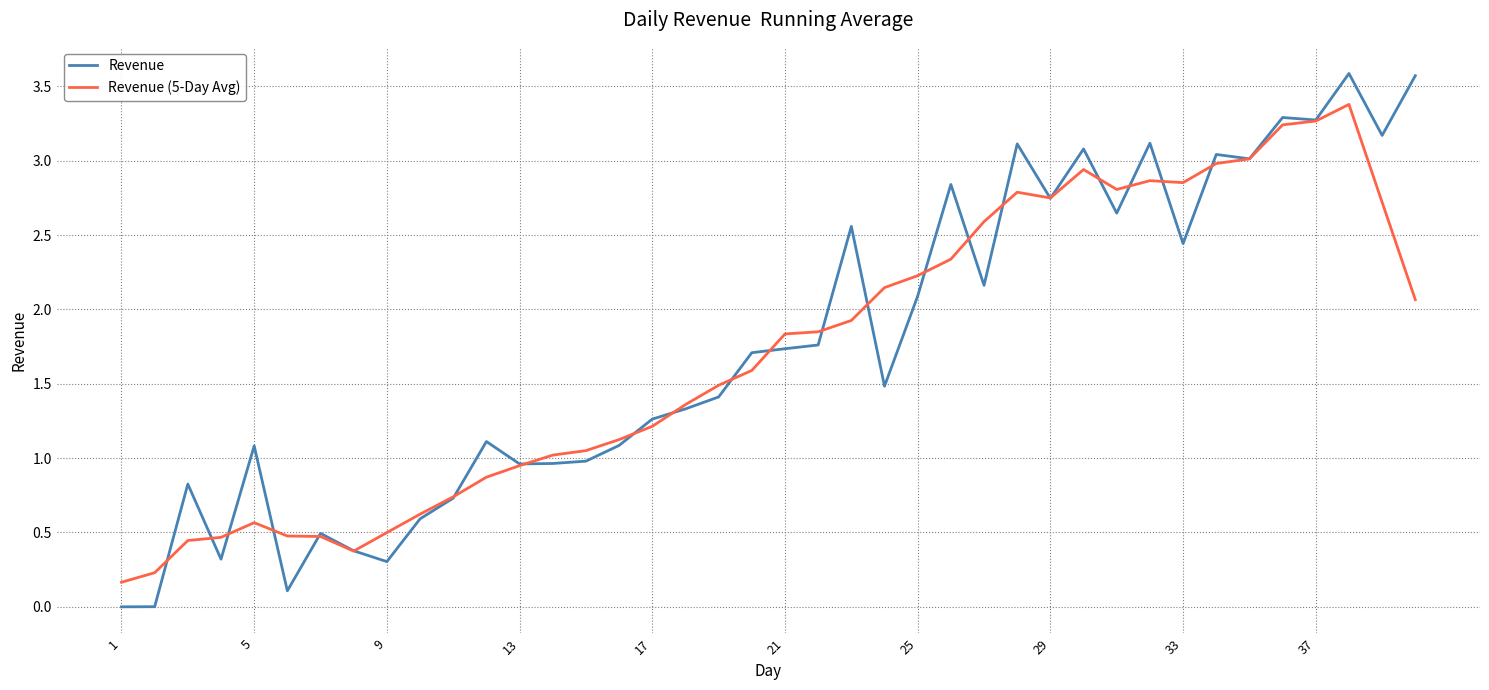

List the series in order of their peak value, lowest first.

Revenue (5-Day Avg), Revenue